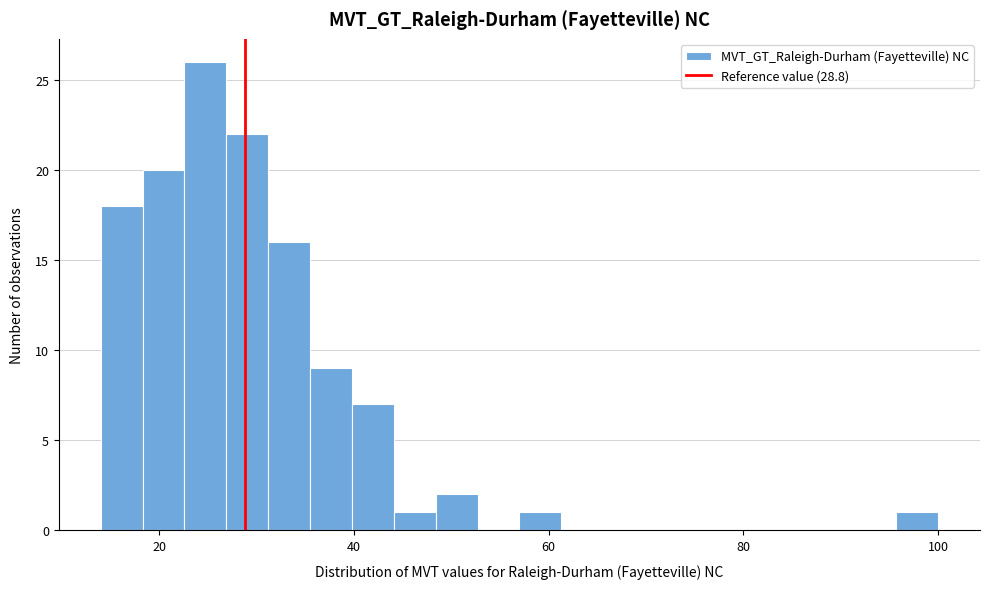

Around what value on the x-axis is the tallest bar? Give the approximate position of its centre, as read against the axis.

24